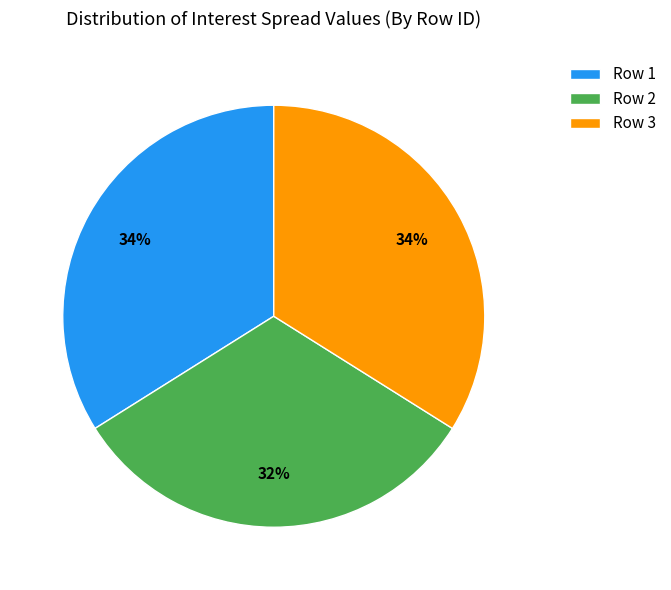

To the nearest percent, what portion does Row 3 represent?

34%